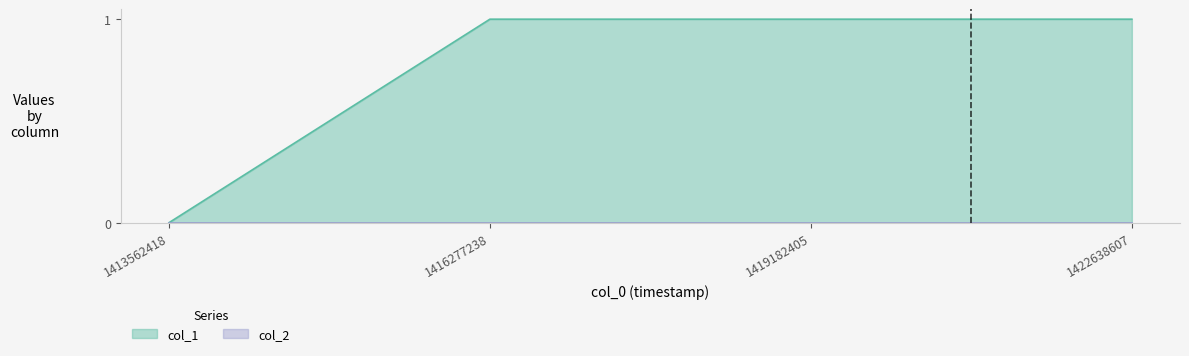

Where is the data nearest to the value 0?

1413562418